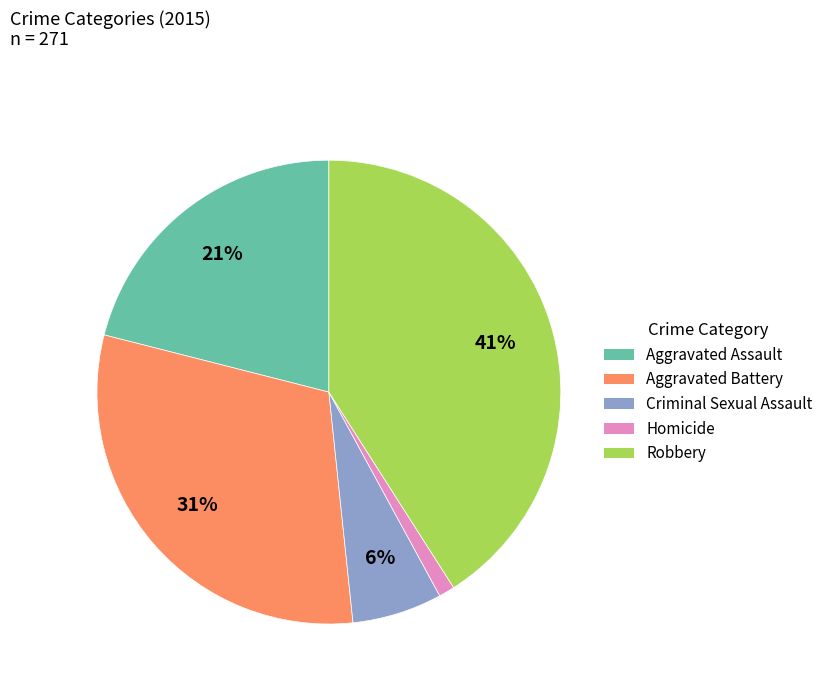

Which category has the smallest portion of the pie?

Homicide